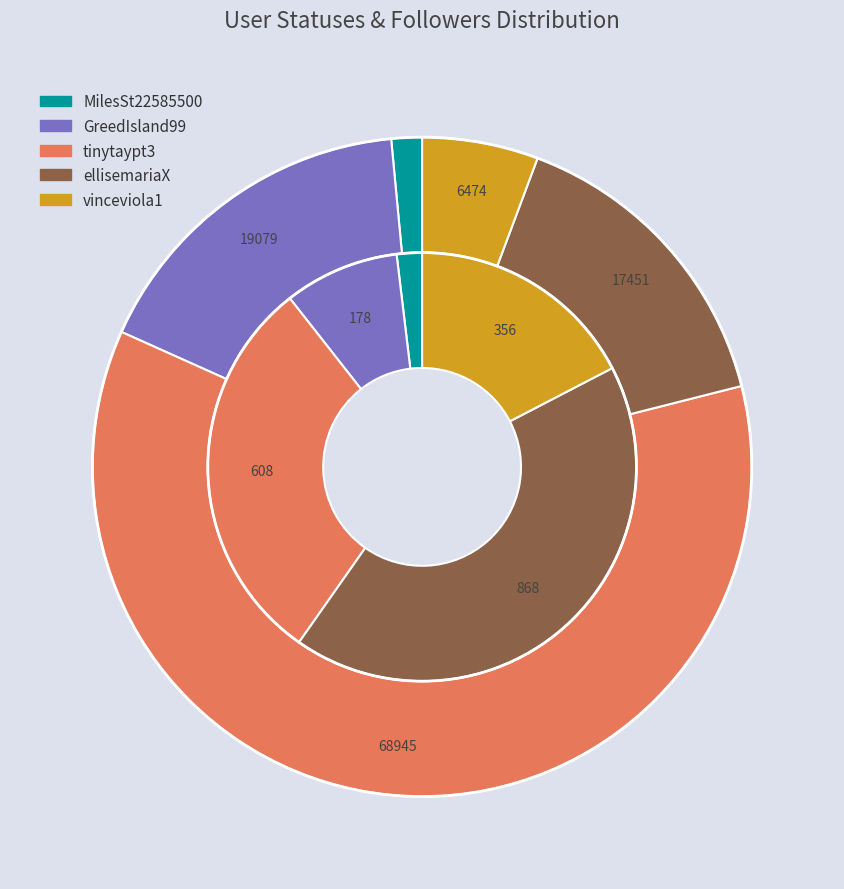

Is it true that GreedIsland99 is 1% of the pie?

False